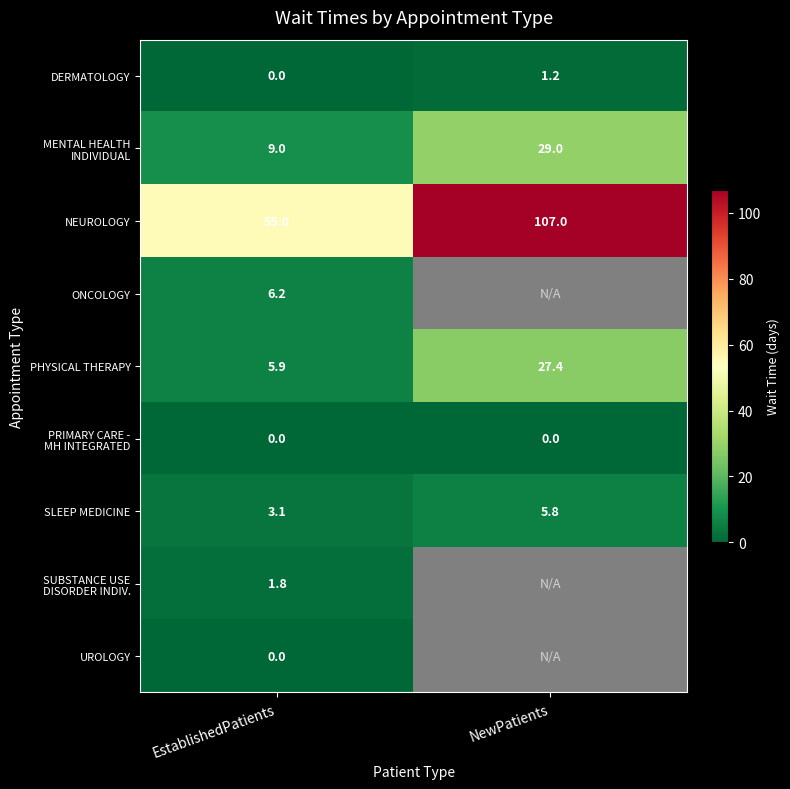

What is the total value across all series at EstablishedPatients?

81.0